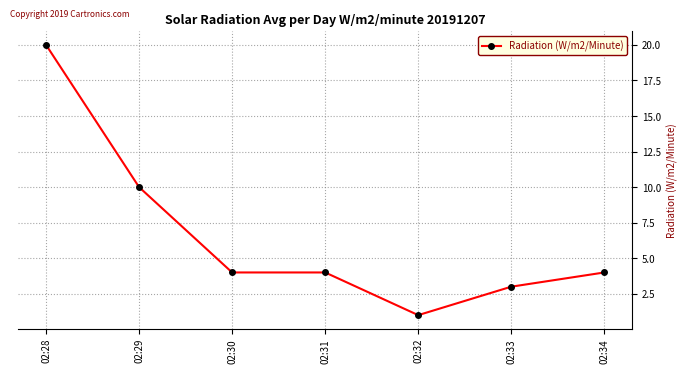

The chart shows a value of 4 at 02:30. True or false?

True